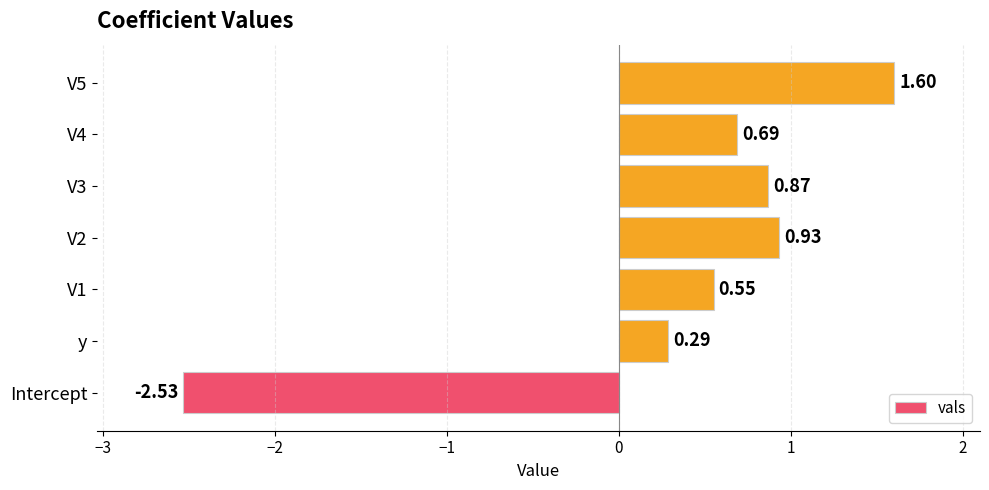

List the labels in order of value, smallest first.

Intercept, y, V1, V4, V3, V2, V5